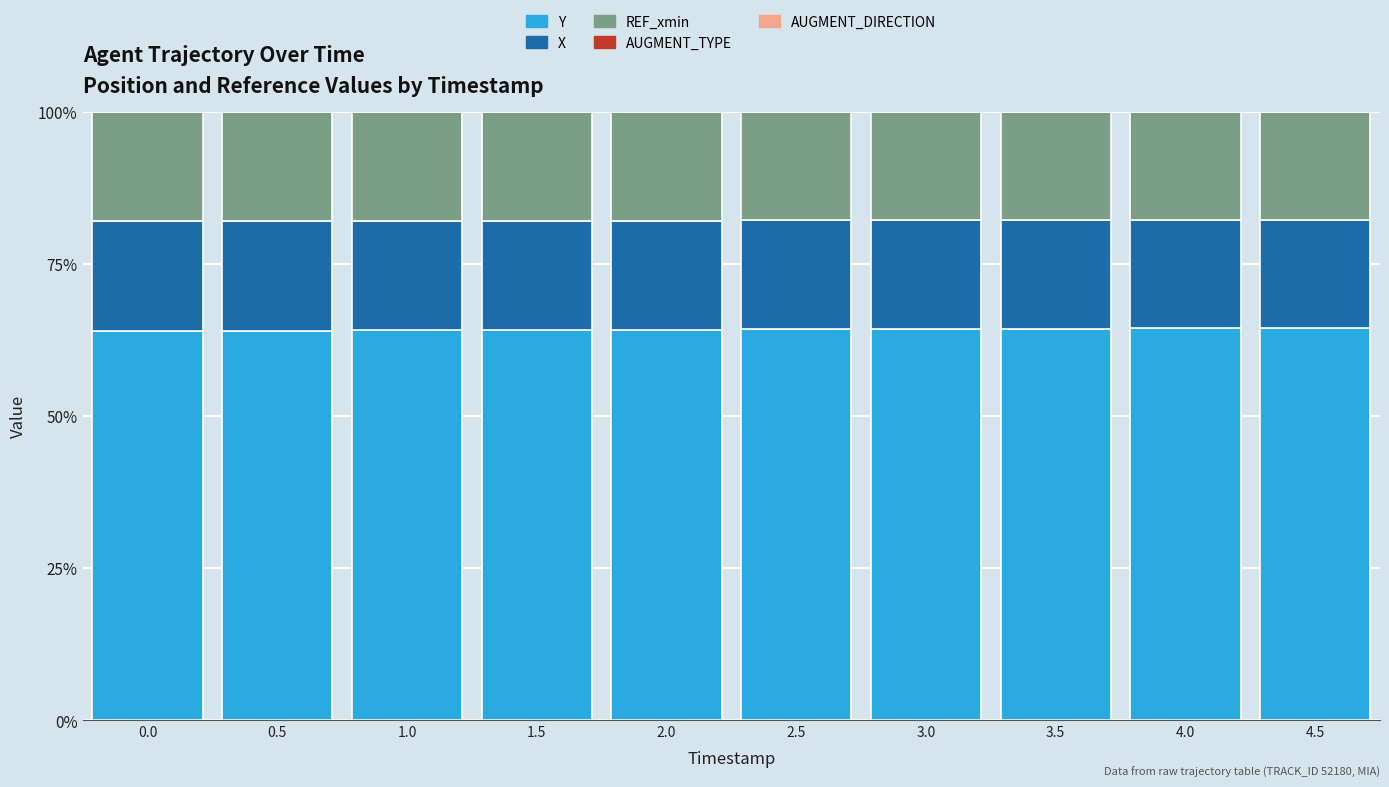

Are the bars grouped side by side (vs. stacked)?

No